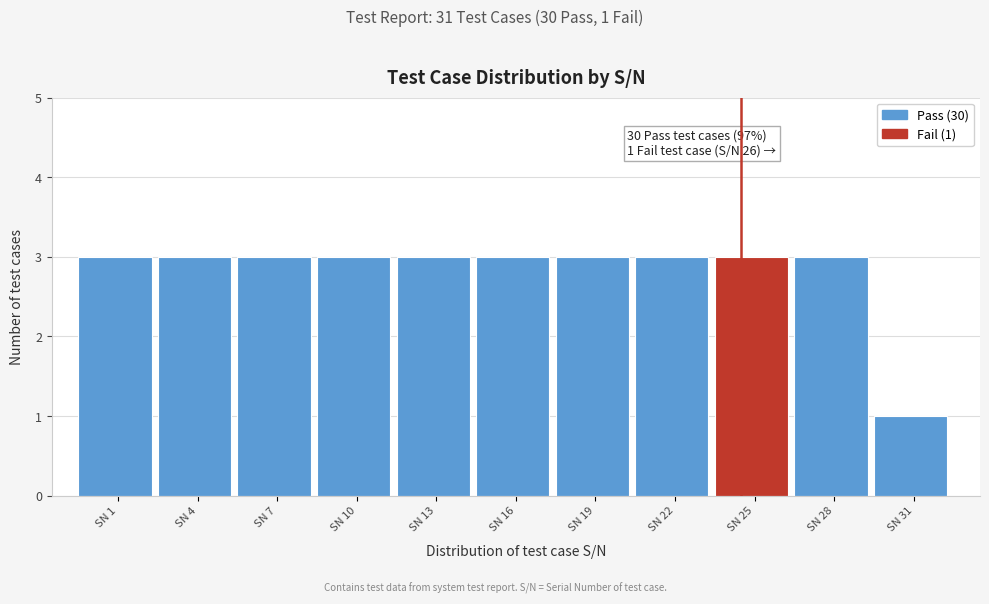

Reading right to left, extract all data points from this chart.

SN 31=1	SN 28=3	SN 25=3	SN 22=3	SN 19=3	SN 16=3	SN 13=3	SN 10=3	SN 7=3	SN 4=3	SN 1=3